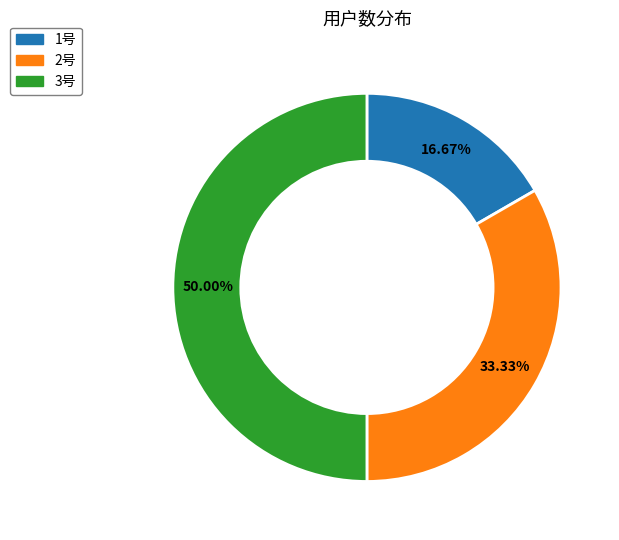

Which category has the biggest portion of the pie?

3号